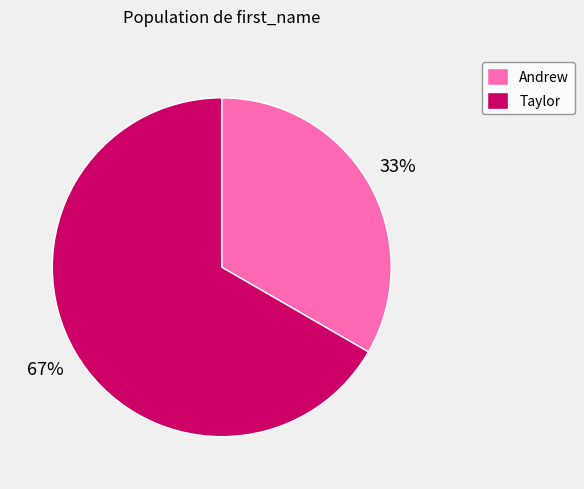

Is the sum of Andrew and Taylor greater than half?

Yes